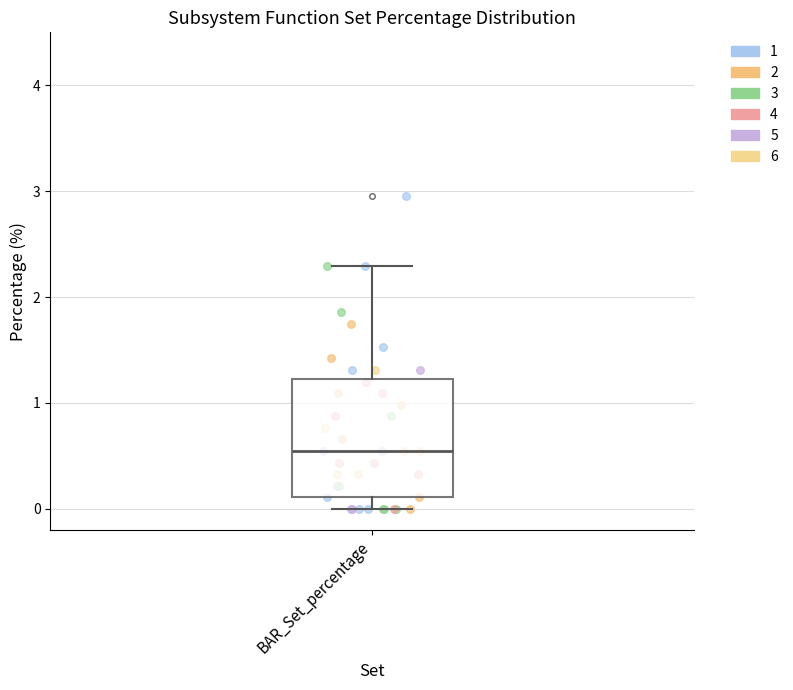

Where is the lower edge of the box for BAR_Set_percentage on the y-axis? The values are not printed on the chart, so give them approximately, as read against the axis.

0.1